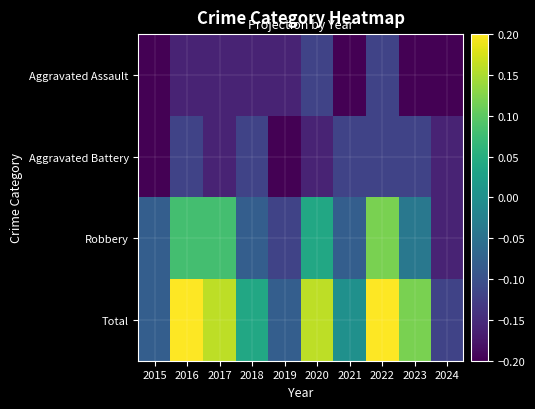

Reading left to right, extract all data points from this chart.

Aggravated Assault: 2015=-0.2	2016=-0.2	2017=-0.2	2018=-0.2	2019=-0.2	2020=-0.1	2021=-0.2	2022=-0.1	2023=-0.2	2024=-0.2
Aggravated Battery: 2015=-0.2	2016=-0.1	2017=-0.2	2018=-0.1	2019=-0.2	2020=-0.2	2021=-0.1	2022=-0.1	2023=-0.1	2024=-0.2
Robbery: 2015=-0.1	2016=0.1	2017=0.1	2018=-0.1	2019=-0.1	2020=0.0	2021=-0.1	2022=0.1	2023=-0.0	2024=-0.2
Total: 2015=-0.1	2016=0.2	2017=0.2	2018=0.0	2019=-0.1	2020=0.2	2021=0.0	2022=0.2	2023=0.1	2024=-0.1